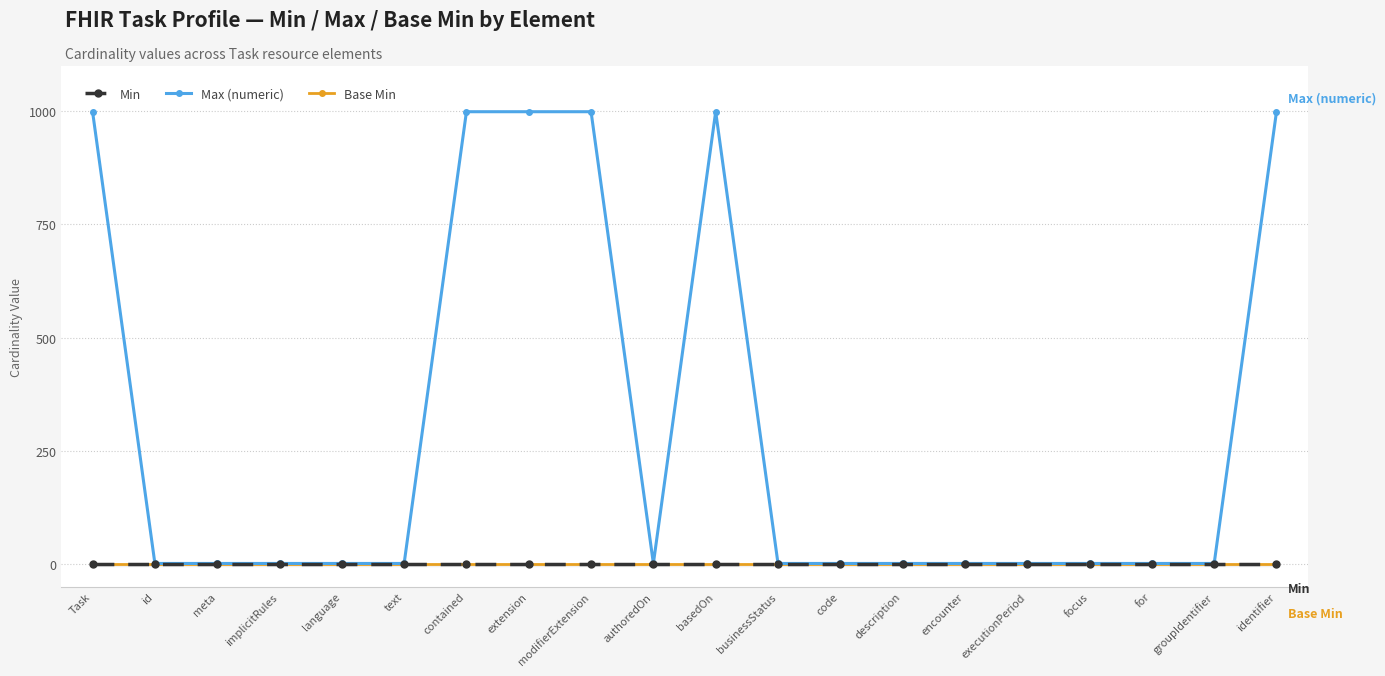

Which category has the lowest value in the Base Min series?

Task